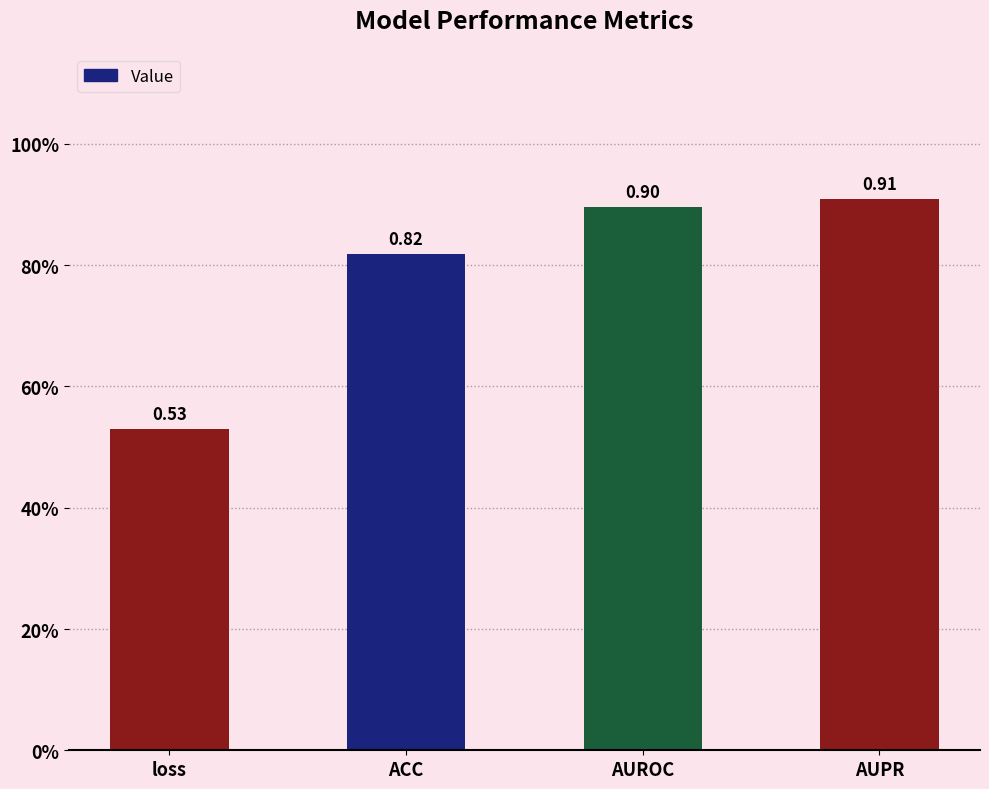

Which category has the highest value across all series?

AUPR